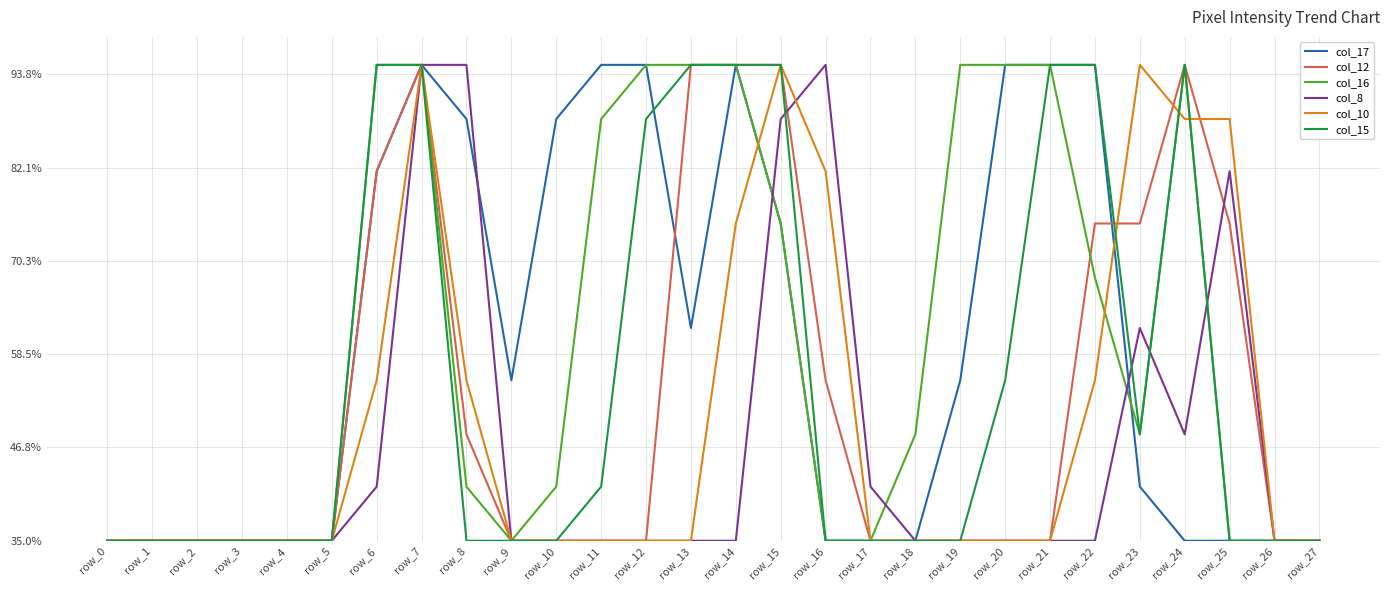

Does the chart display data point markers on the line(s)?

No